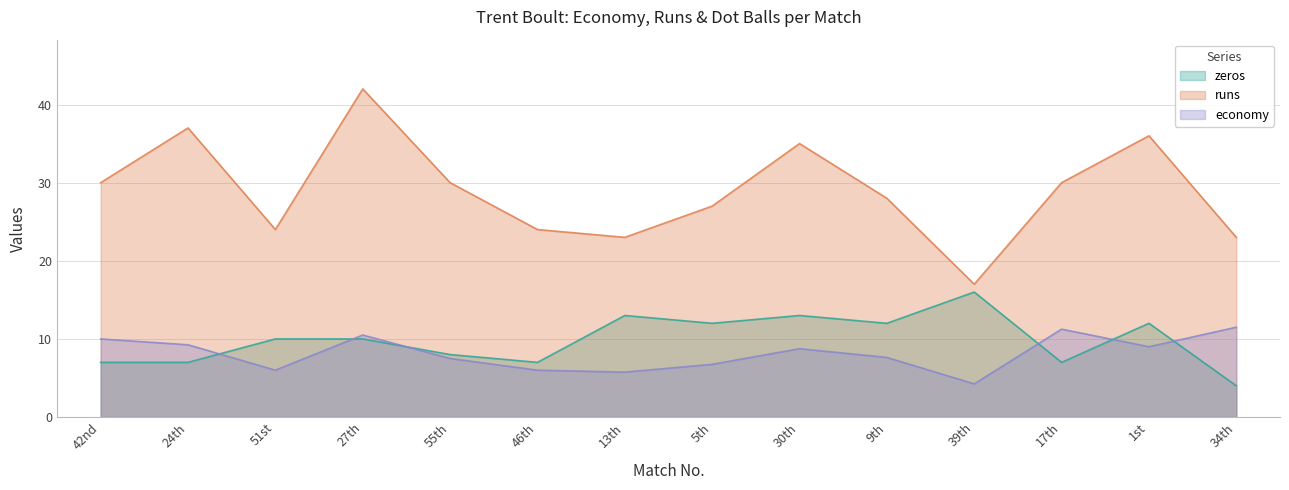

What is the label of the 11th point from the left?

39th